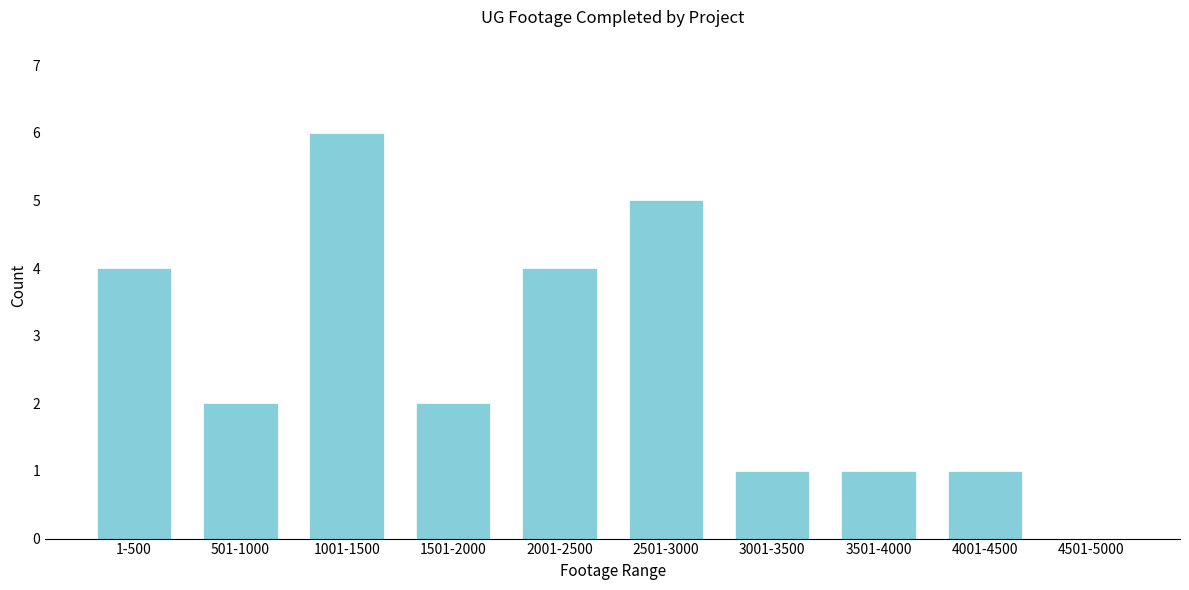

Reading right to left, list all the values displayed in this chart.

4501-5000=0	4001-4500=1	3501-4000=1	3001-3500=1	2501-3000=5	2001-2500=4	1501-2000=2	1001-1500=6	501-1000=2	1-500=4